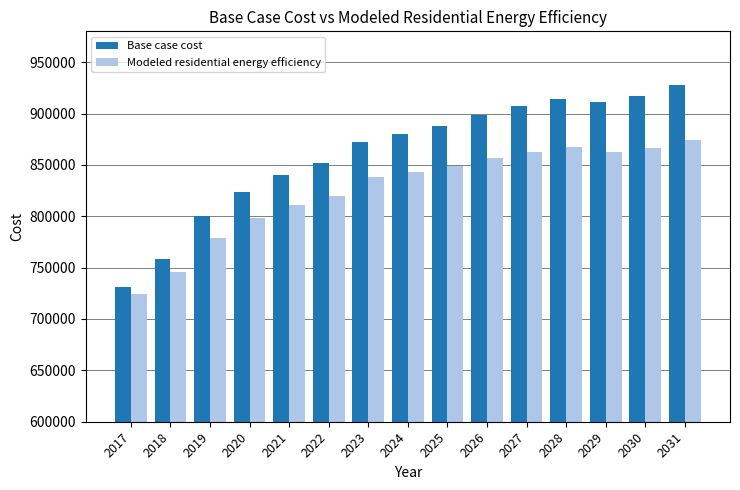

At which label is Base case cost closest to 829667?

2020